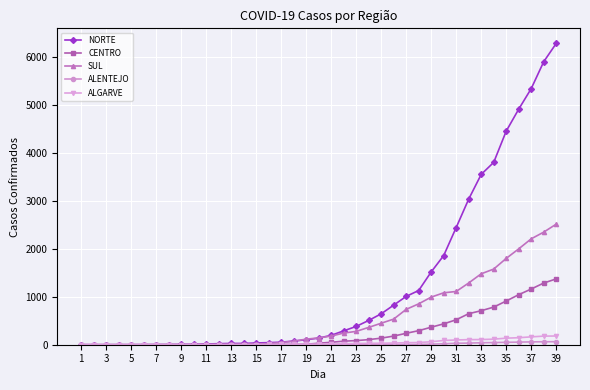

Which series has the largest total across all categories?

NORTE